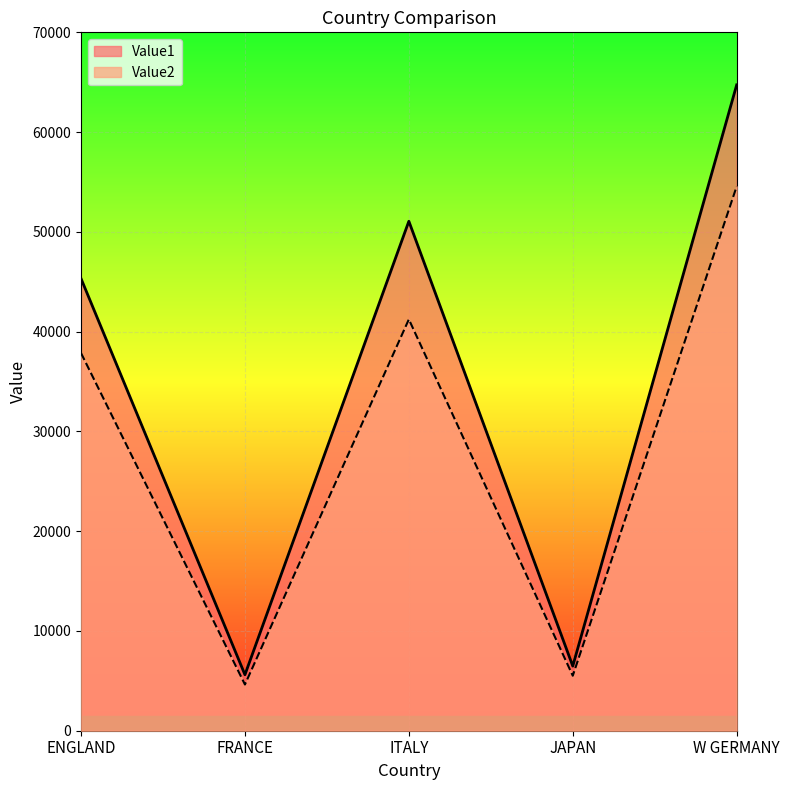

At W GERMANY, list the series in order from largest to smallest.

Value1, Value2